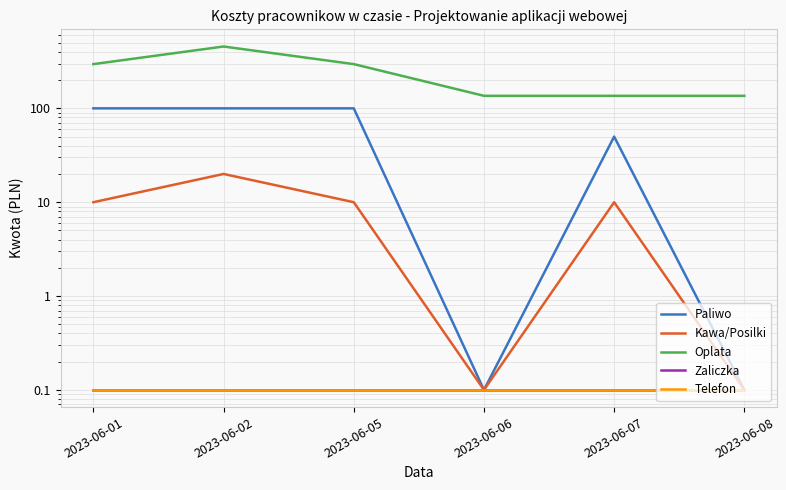

What is the maximum value for Paliwo?

100.0